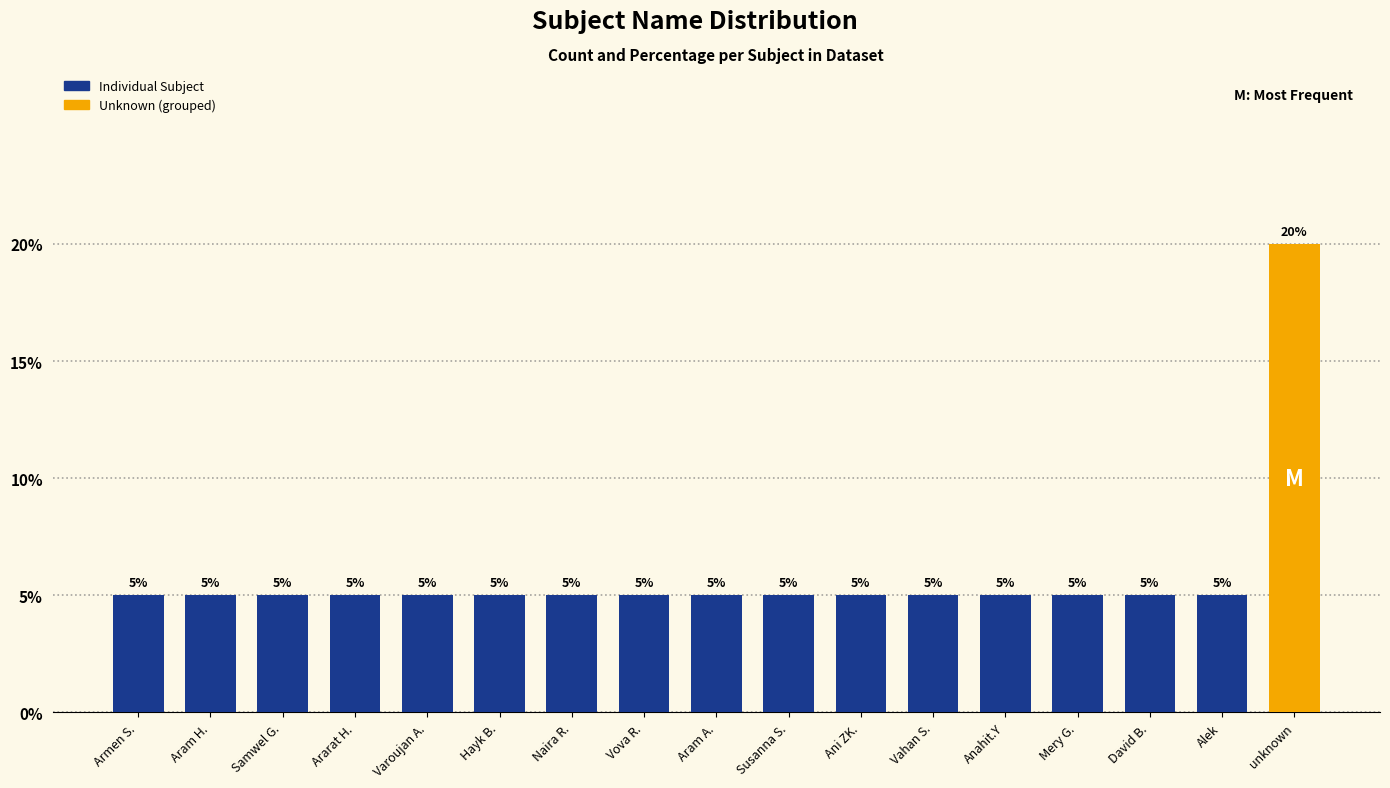

Rank the categories by value from highest to lowest.

unknown, Armen S., Aram H., Samwel G., Ararat H., Varoujan A., Hayk B., Naira R., Vova R., Aram A., Susanna S., Ani ZK., Vahan S., Anahit.Y, Mery G., David B., Alek